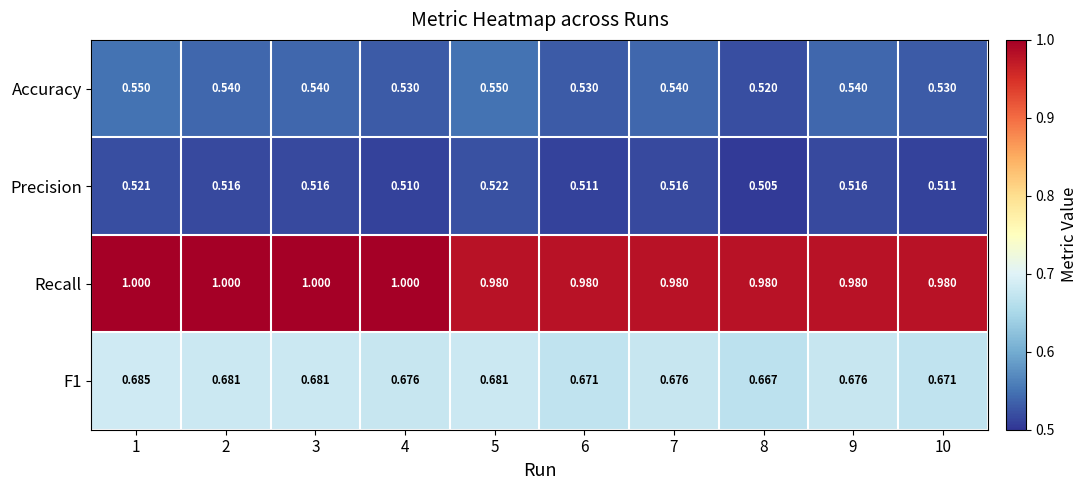

Between 3 and 7, which series saw the biggest shift?

Recall